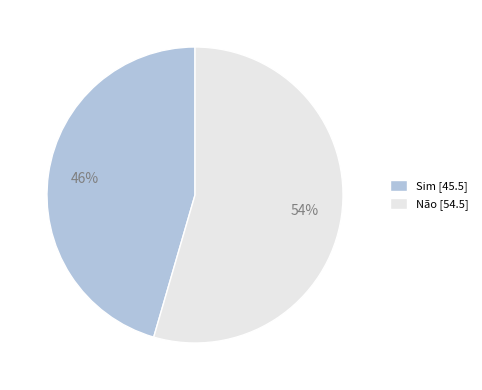

Count the number of slices in the pie.

2